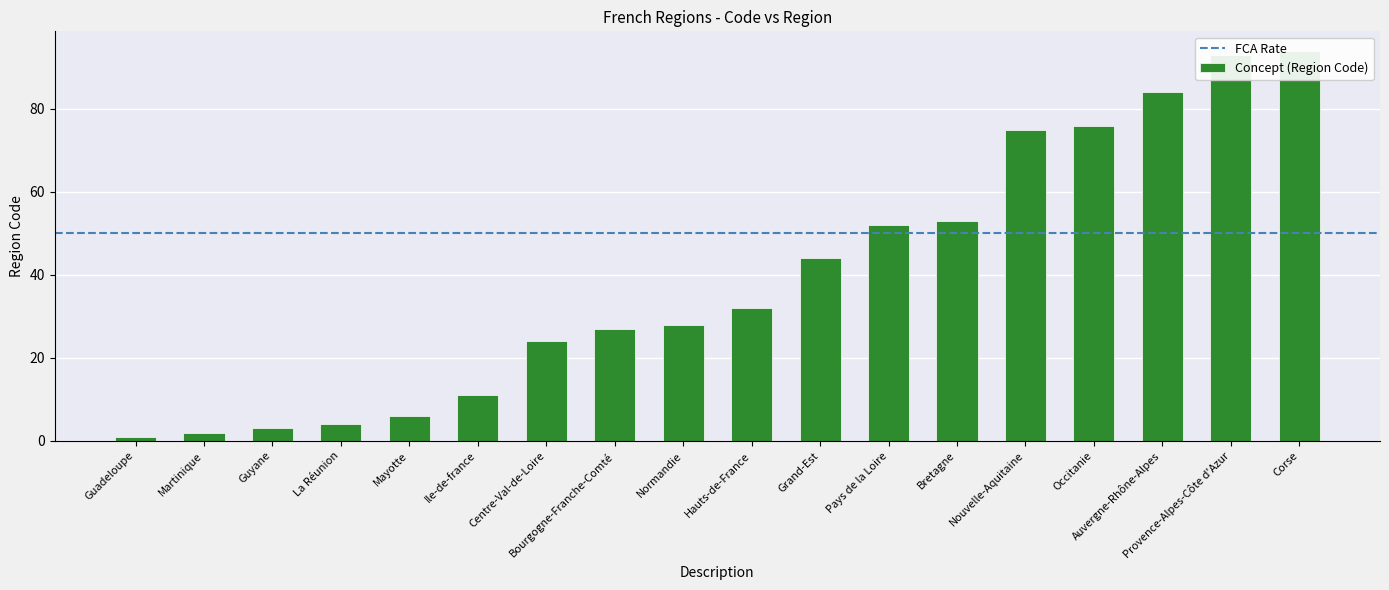

Reading left to right, transcribe all the data shown in this chart.

1	2	3	4	6	11	24	27	28	32	44	52	53	75	76	84	93	94